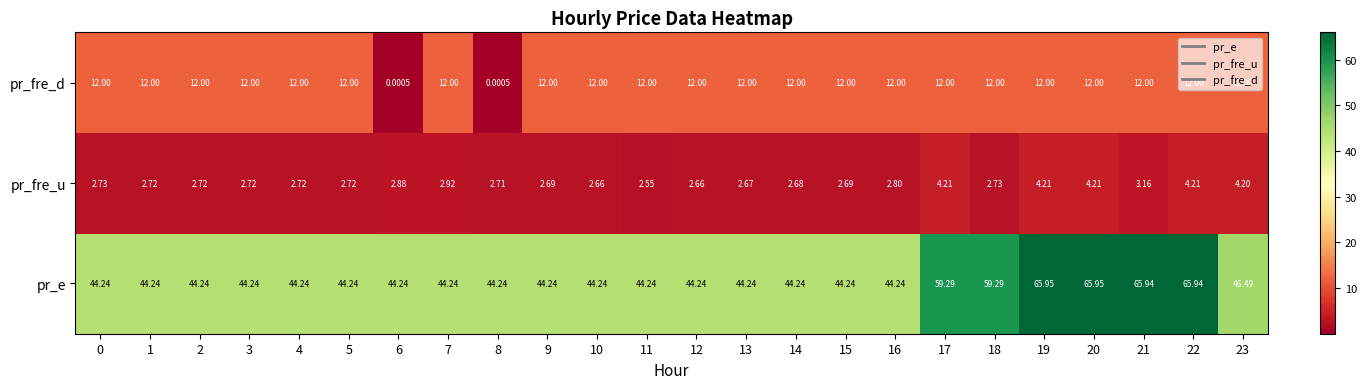

Which series has the widest spread of values?

pr_e